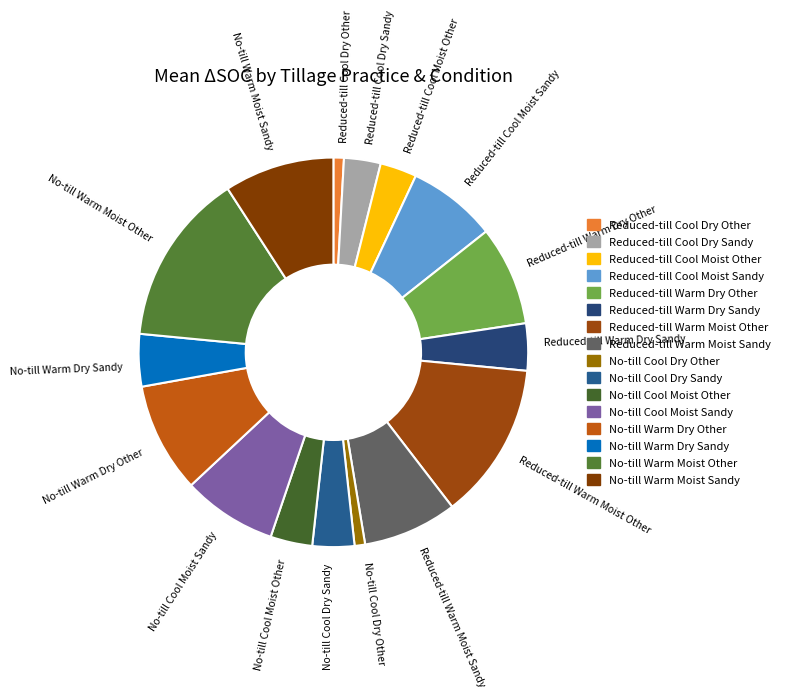

Does Reduced-till Warm Moist Other represent more than half of the total?

No